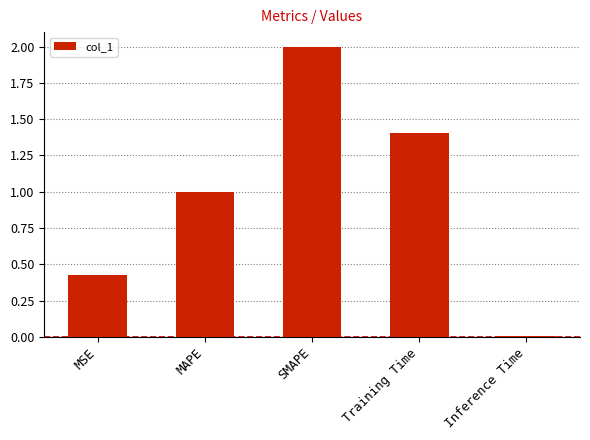

Approximately how many times larger is the value at MAPE compared to Training Time?

0.7